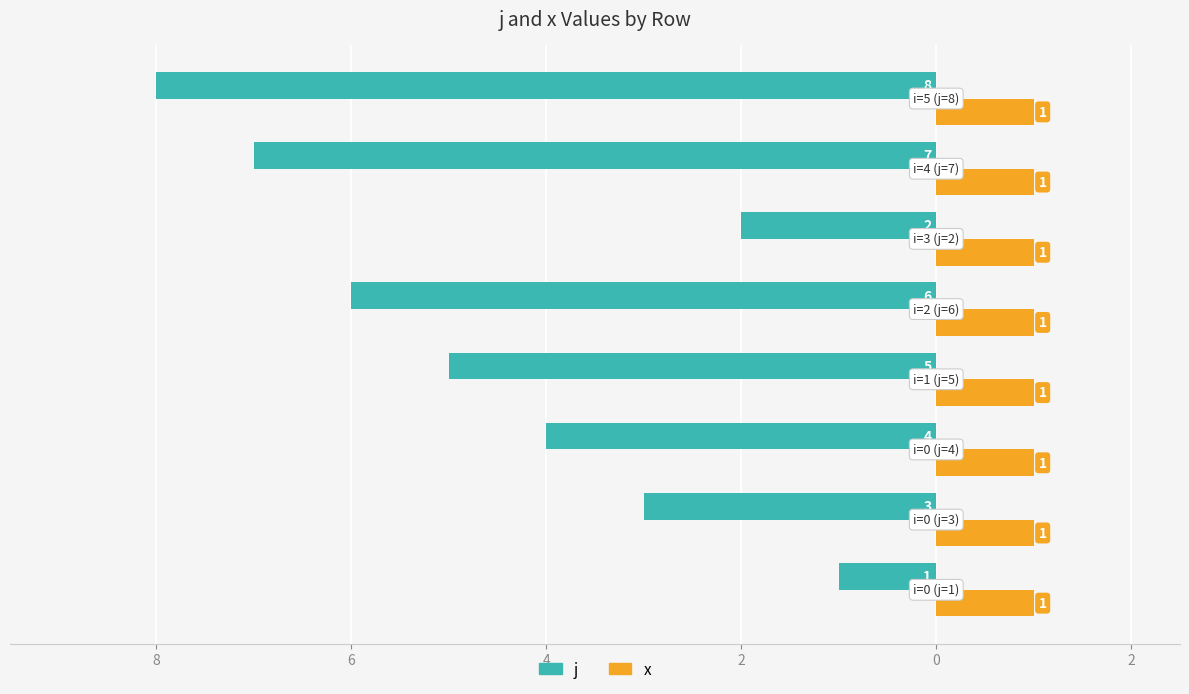

What is the label of the 3rd bar from the left?

6